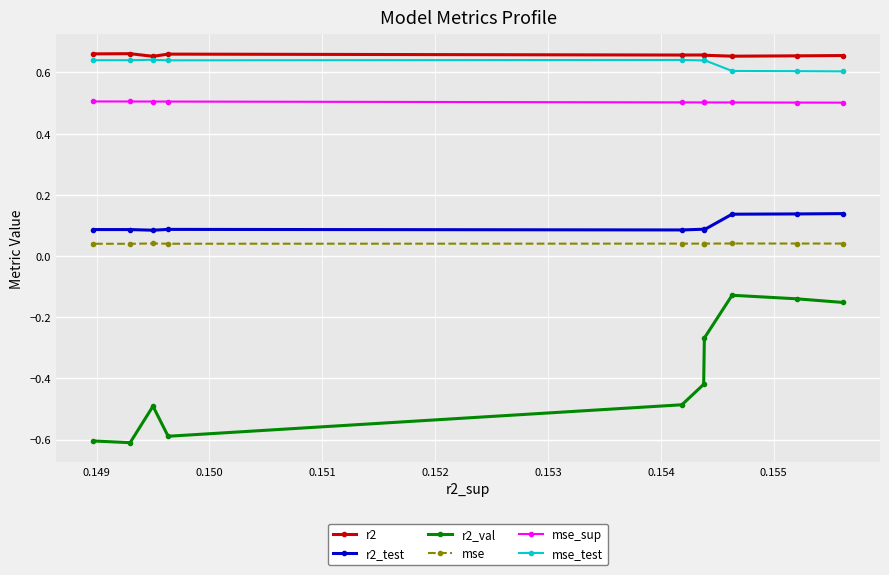

True or false: mse_sup and r2_val intersect in this chart.

False